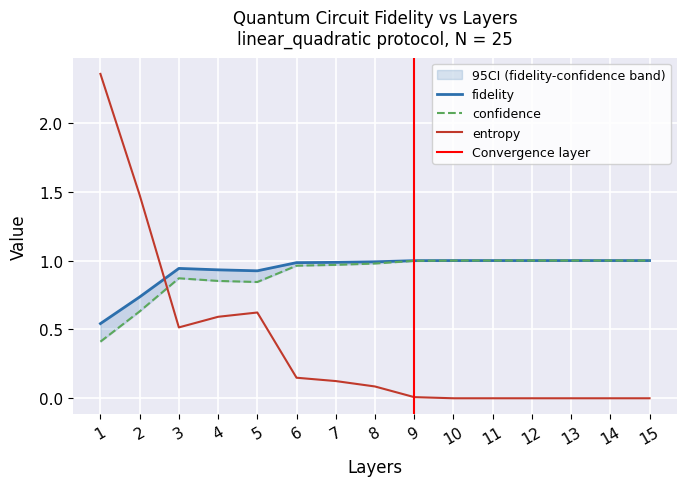

At which category does confidence reach its first local peak?

3